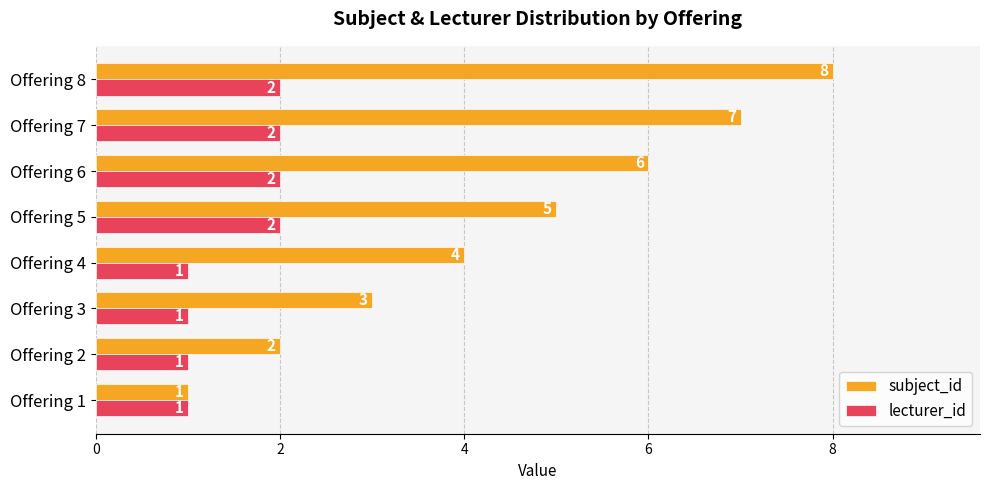

Which series changed the most between Offering 2 and Offering 6?

subject_id